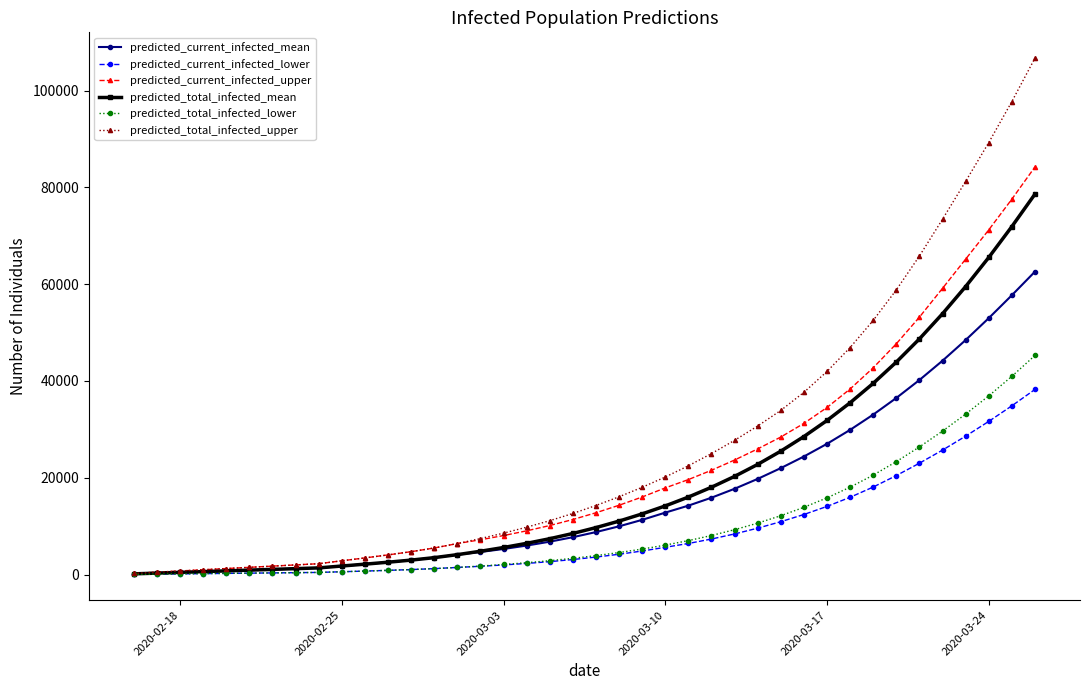

Which series has the largest range (max minus min)?

predicted_total_infected_upper